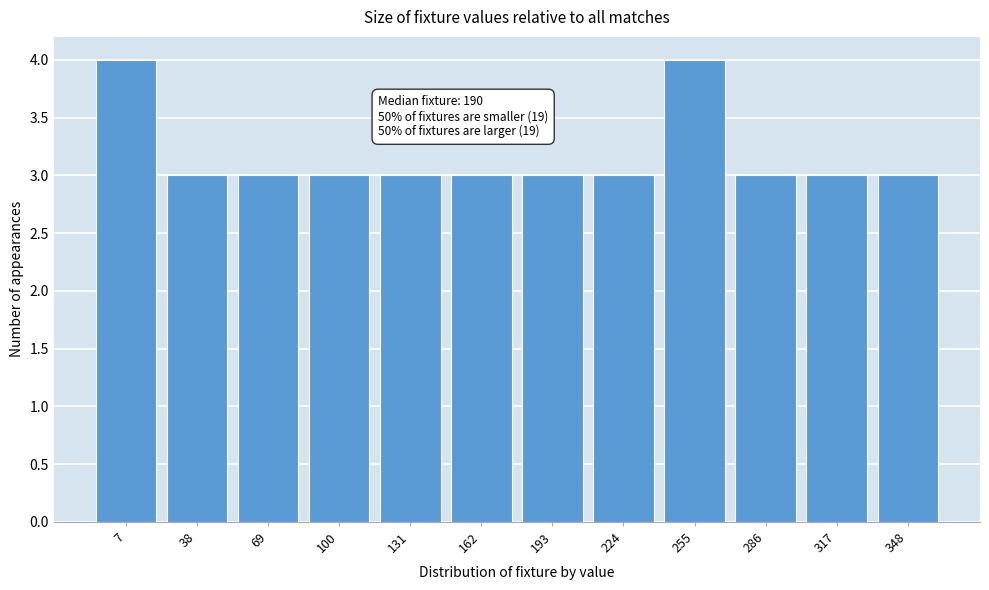

Reading right to left, extract all data points from this chart.

3	3	3	4	3	3	3	3	3	3	3	4